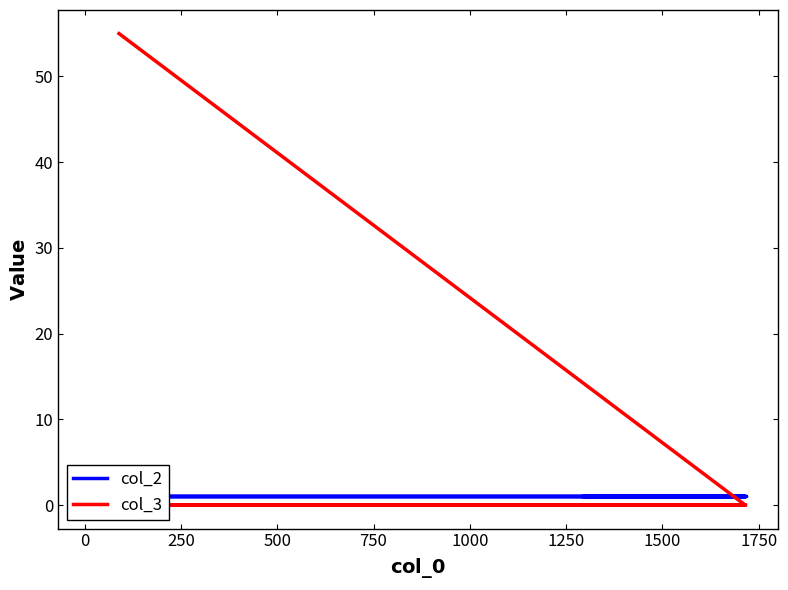

Count the number of categories in the chart.

8